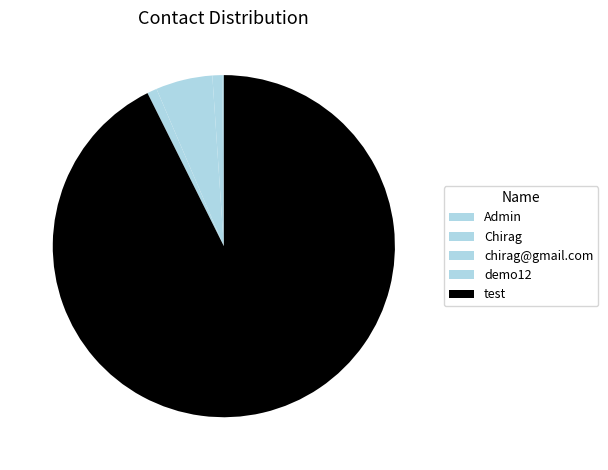

What is the largest slice in the pie chart?

test